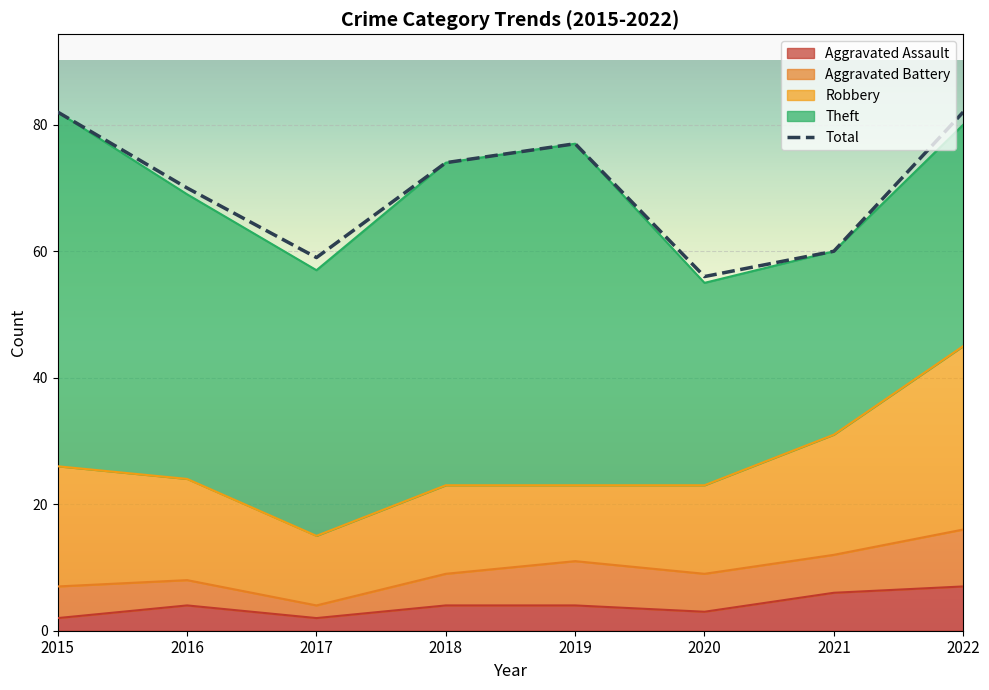

At which category is the sum across all series the highest?

2015